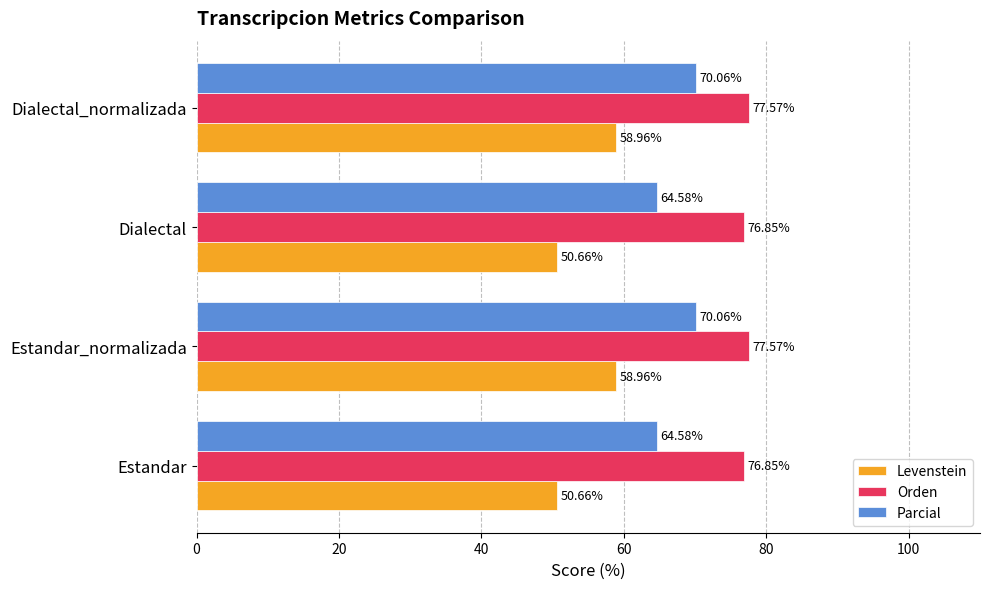

What is the total value across all series at Estandar?

192.1